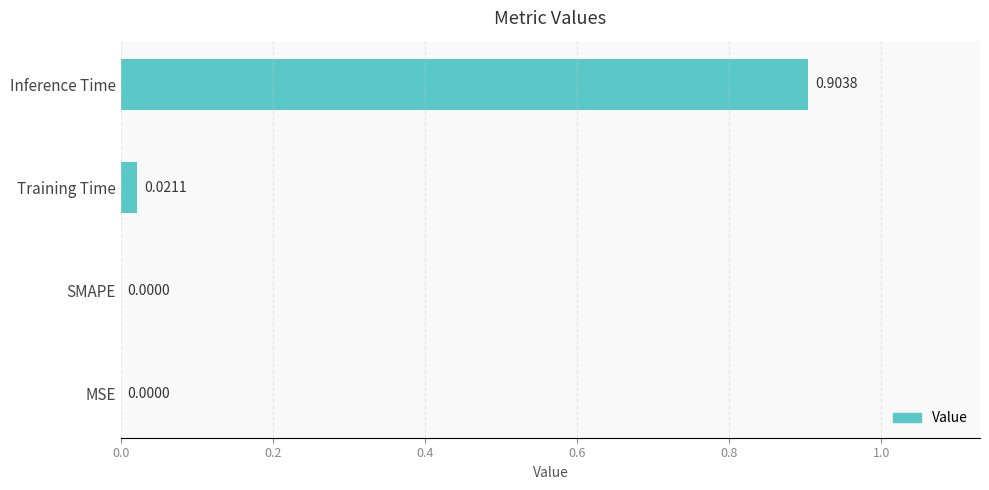

What is the change in value from Training Time to Inference Time?

+0.9